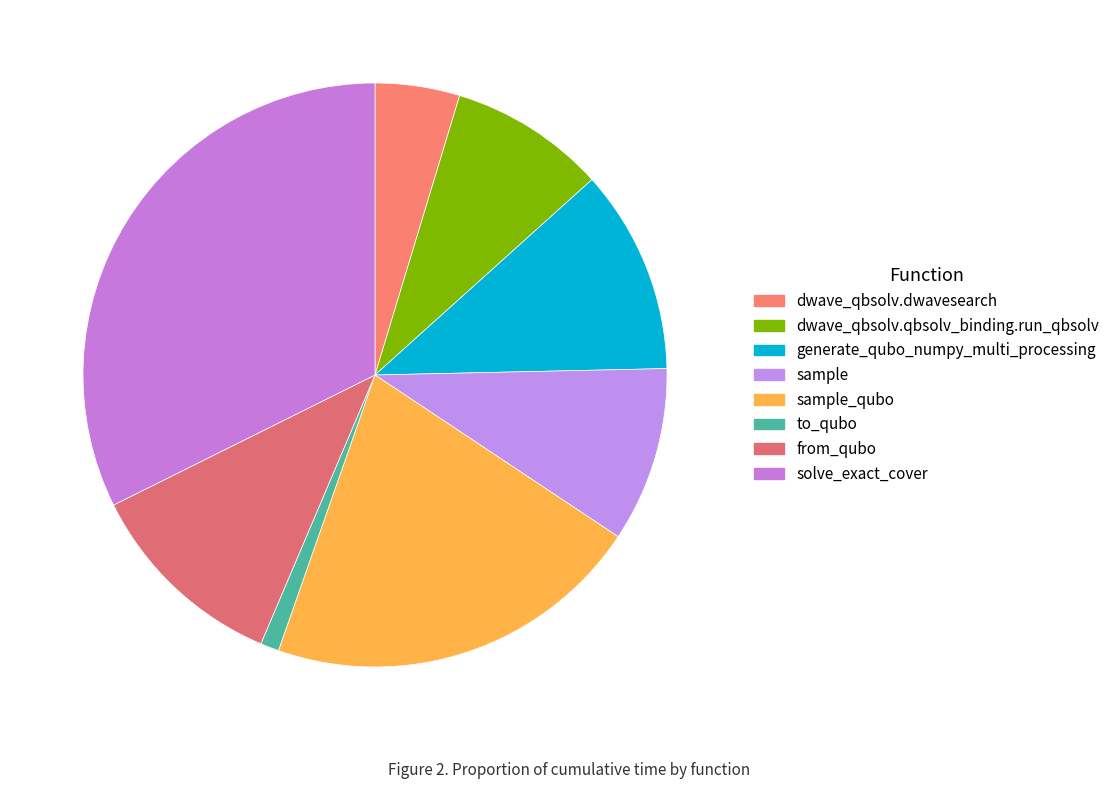

How many segments does this pie chart have?

8